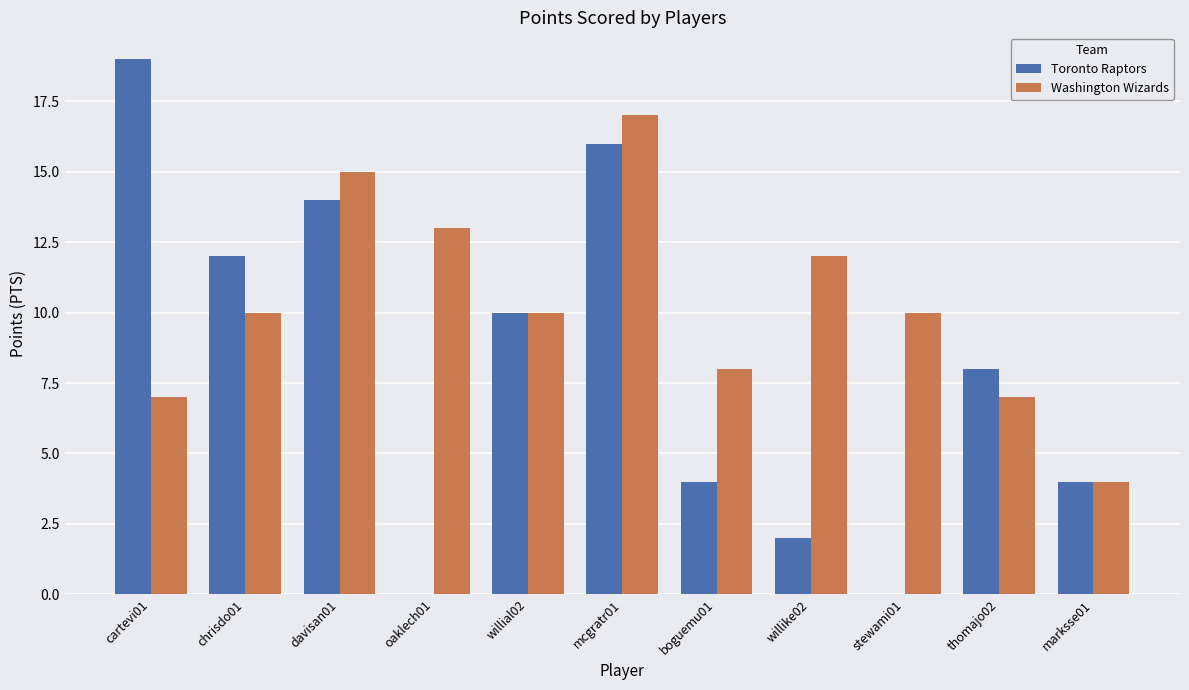

What is the spread (max minus min) of values at davisan01?

1